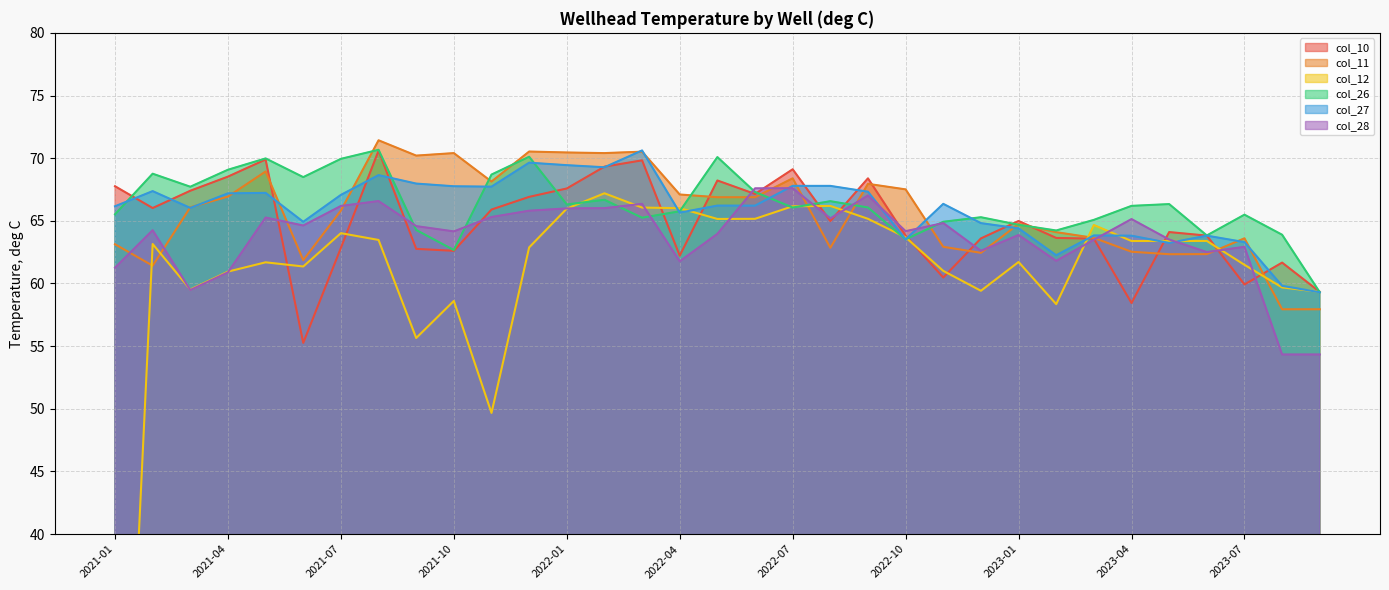

What are all the series names shown in the legend?

col_10, col_11, col_12, col_26, col_27, col_28